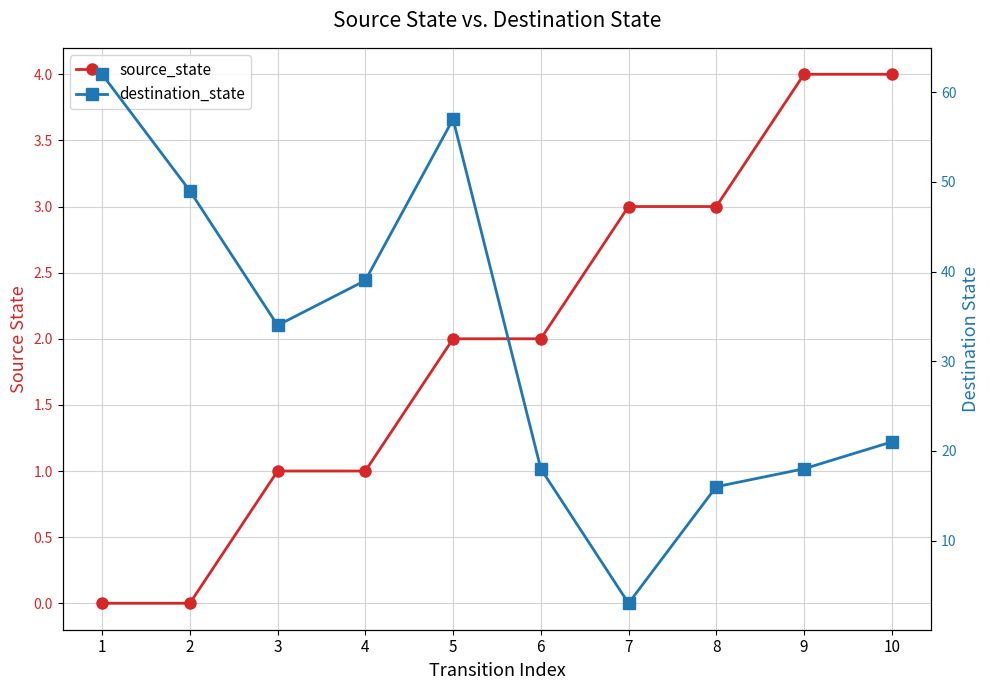

What is the difference between the destination_state values at 6 and 2?

31